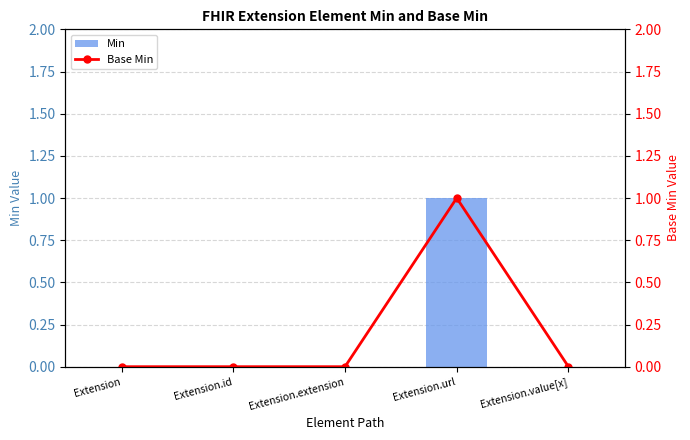

What is the label of the 3rd bar from the right?

Extension.extension